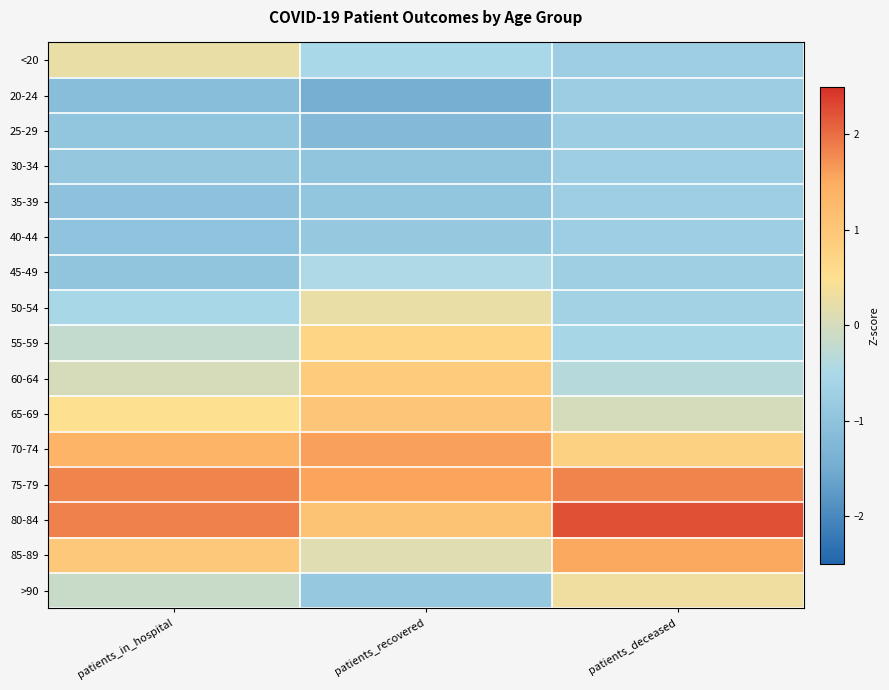

Reading left to right, what are all the values shown in this chart?

<20: patients_in_hospital=0.2	patients_recovered=-0.5	patients_deceased=-0.7
20-24: patients_in_hospital=-1.1	patients_recovered=-1.4	patients_deceased=-0.7
25-29: patients_in_hospital=-0.9	patients_recovered=-1.2	patients_deceased=-0.7
30-34: patients_in_hospital=-0.9	patients_recovered=-1.0	patients_deceased=-0.7
35-39: patients_in_hospital=-1.0	patients_recovered=-1.0	patients_deceased=-0.7
40-44: patients_in_hospital=-1.0	patients_recovered=-0.9	patients_deceased=-0.7
45-49: patients_in_hospital=-1.0	patients_recovered=-0.5	patients_deceased=-0.7
50-54: patients_in_hospital=-0.5	patients_recovered=0.3	patients_deceased=-0.6
55-59: patients_in_hospital=-0.2	patients_recovered=0.7	patients_deceased=-0.6
60-64: patients_in_hospital=0.0	patients_recovered=0.9	patients_deceased=-0.4
65-69: patients_in_hospital=0.5	patients_recovered=1.0	patients_deceased=0.0
70-74: patients_in_hospital=1.4	patients_recovered=1.6	patients_deceased=0.8
75-79: patients_in_hospital=1.8	patients_recovered=1.6	patients_deceased=1.8
80-84: patients_in_hospital=1.8	patients_recovered=1.1	patients_deceased=2.2
85-89: patients_in_hospital=1.0	patients_recovered=0.1	patients_deceased=1.5
>90: patients_in_hospital=-0.1	patients_recovered=-0.9	patients_deceased=0.3